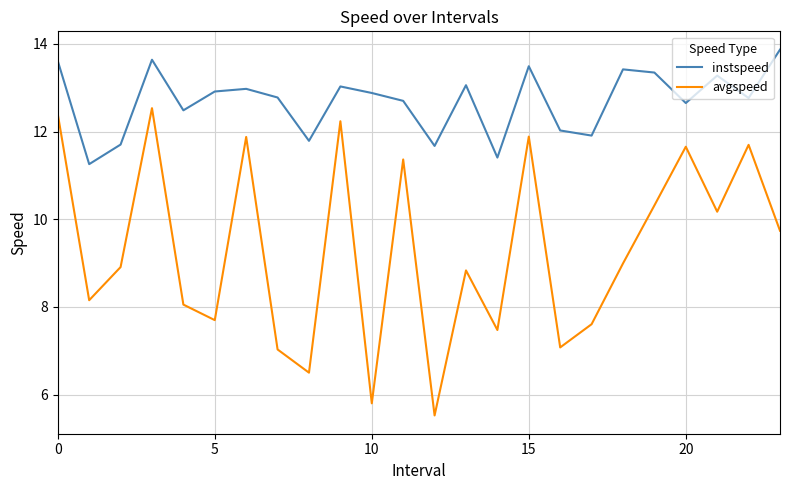

Which series has the widest spread of values?

avgspeed